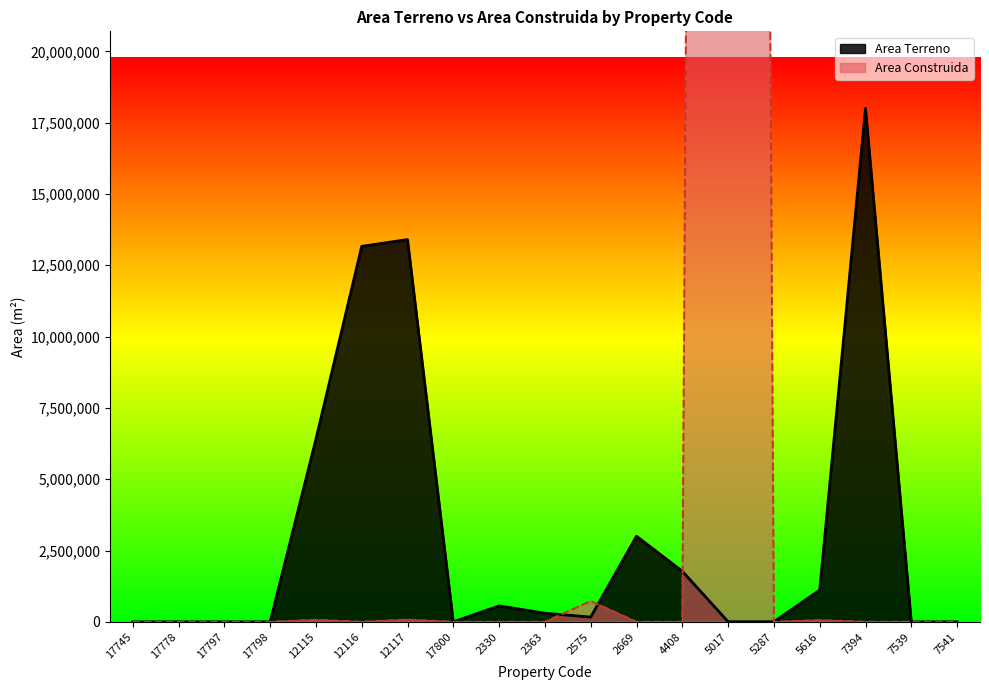

What is the sum of the Area Terreno values at 2363 and 5616?

1415079